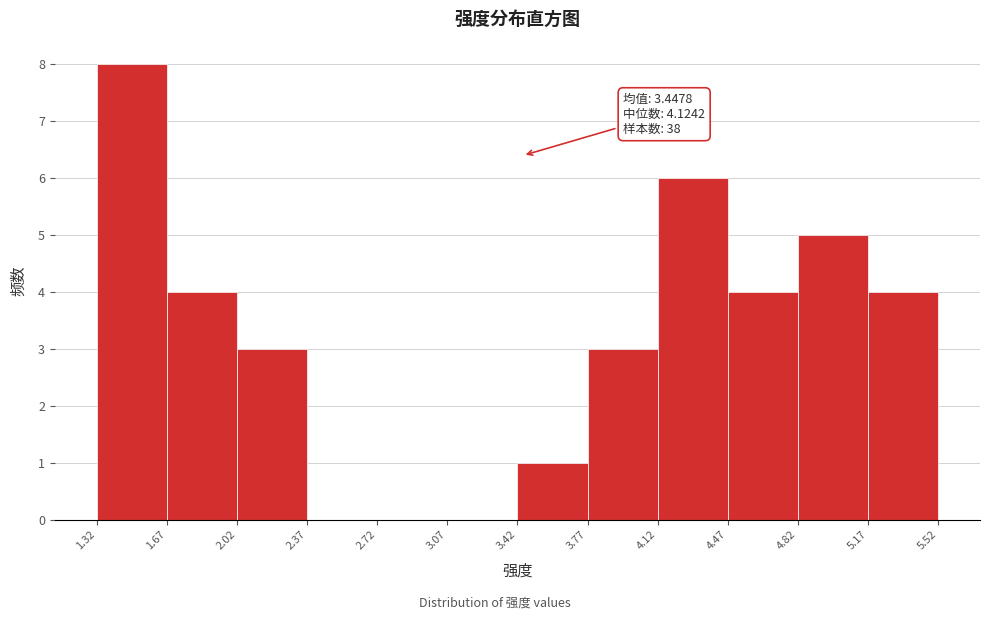

Which range on the x-axis has the tallest bar?

1.32 to 1.67